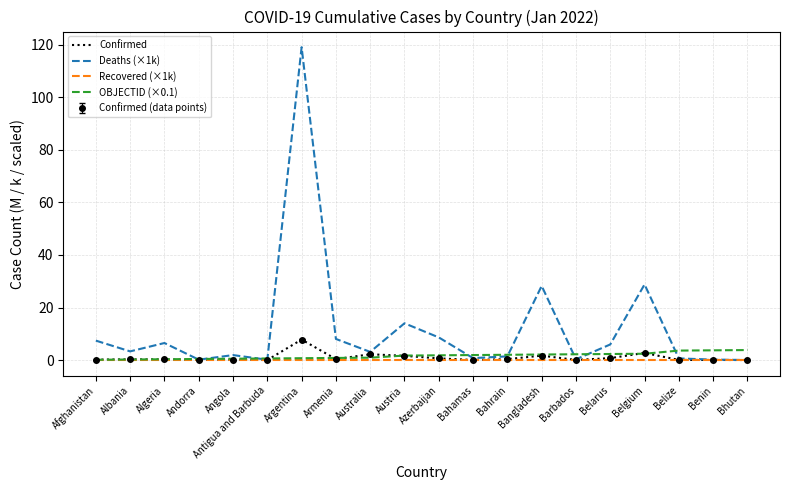

True or false: Confirmed and Recovered (×1k) intersect in this chart.

False